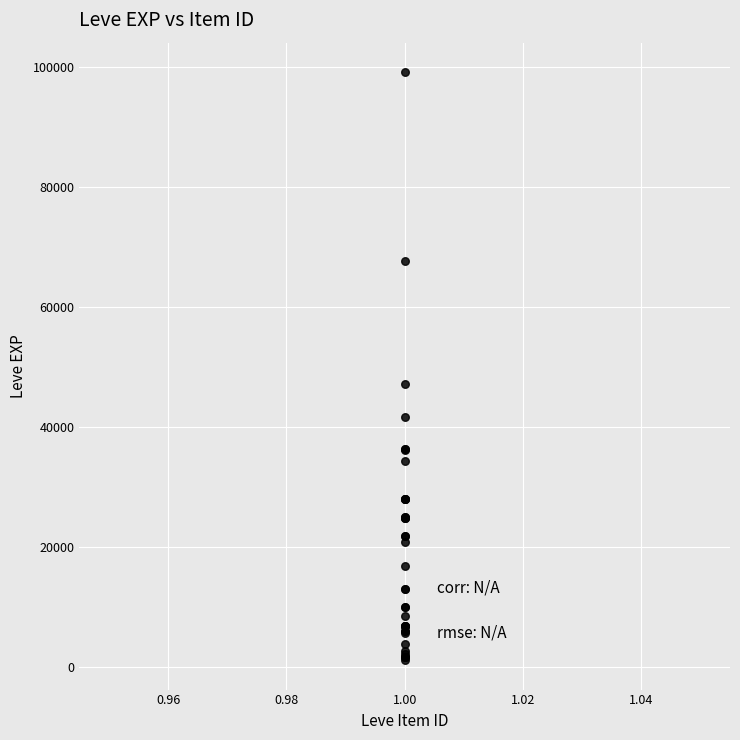

What Y value in the scatter plot is closest to 50190?

47200